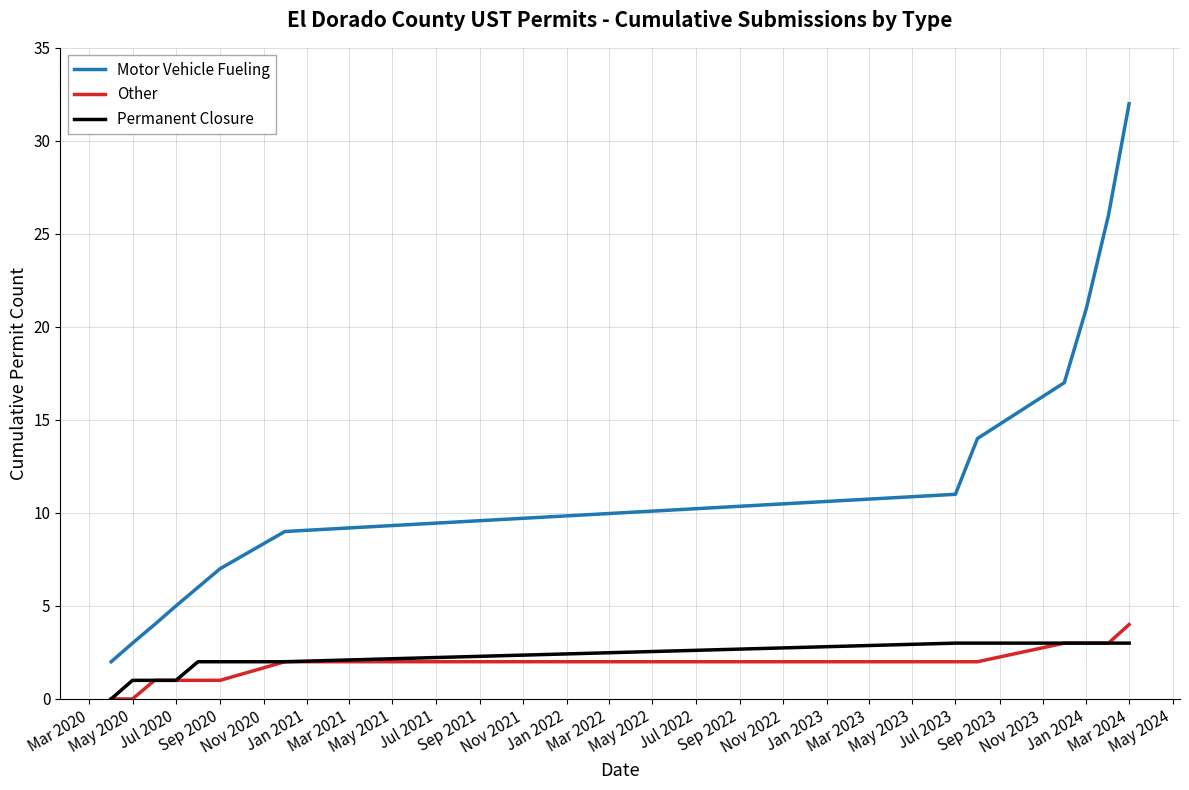

Which series has the widest spread of values?

Motor Vehicle Fueling